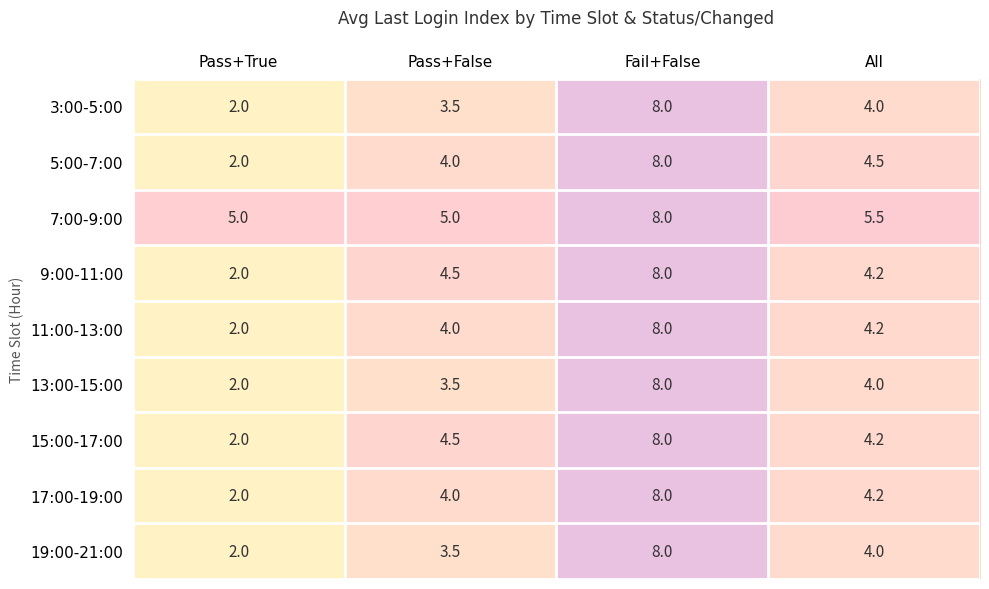

What is the difference between the highest and lowest values at Pass+True?

3.0